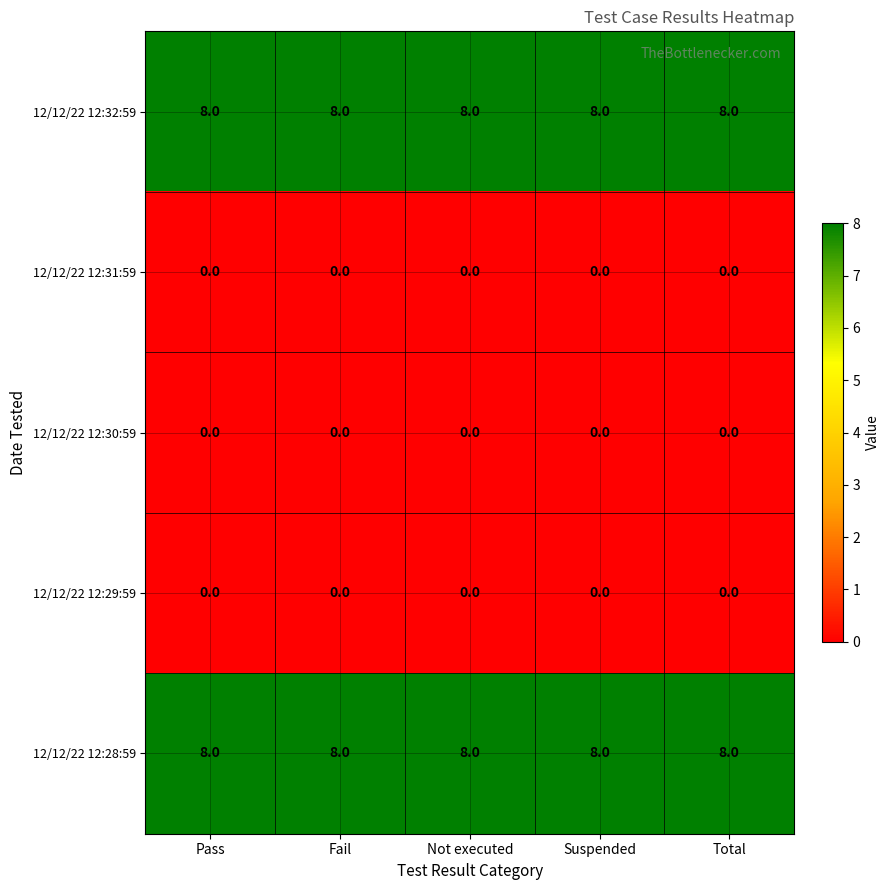

What is the maximum value shown in the chart?

8